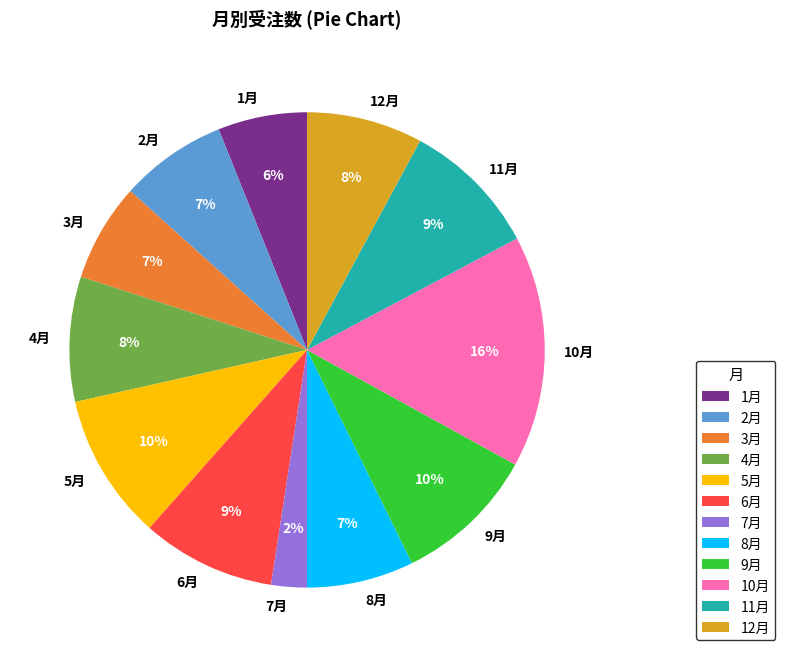

Is it true that 2月 is 17% of the pie?

False